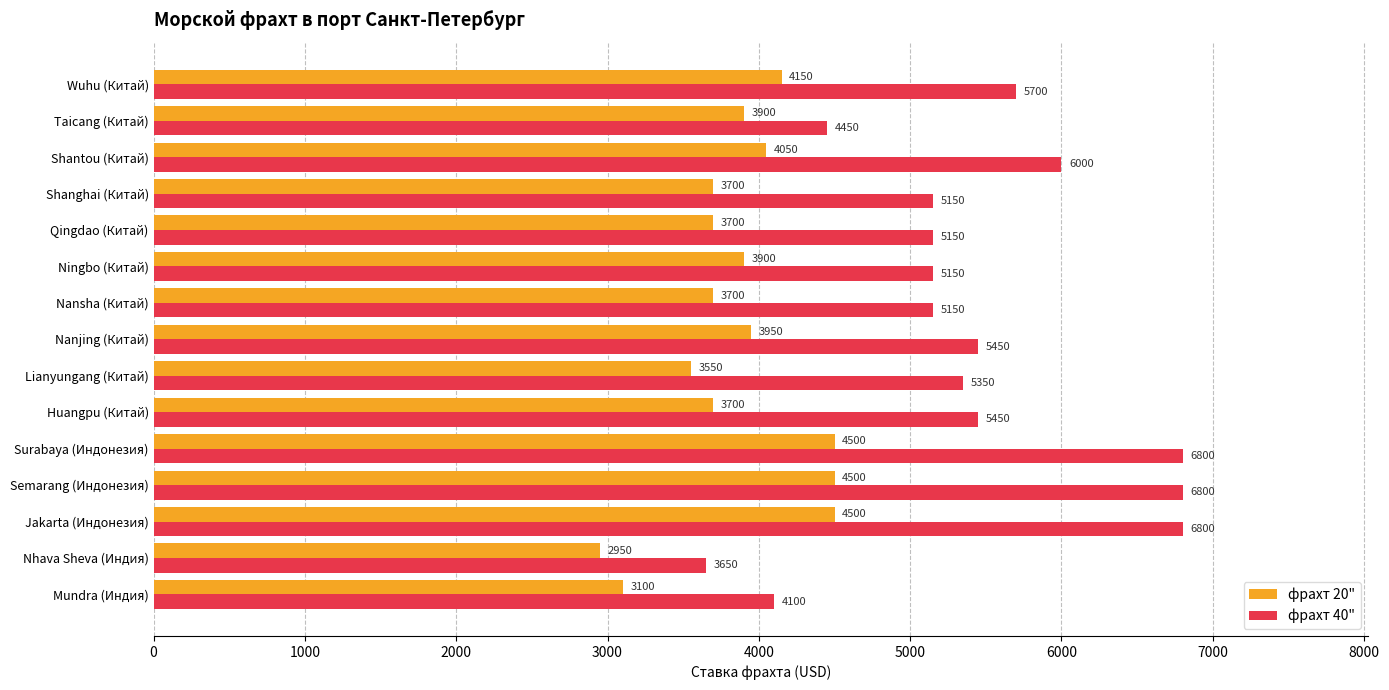

What is the spread (max minus min) of values at Huangpu (Китай)?

1750